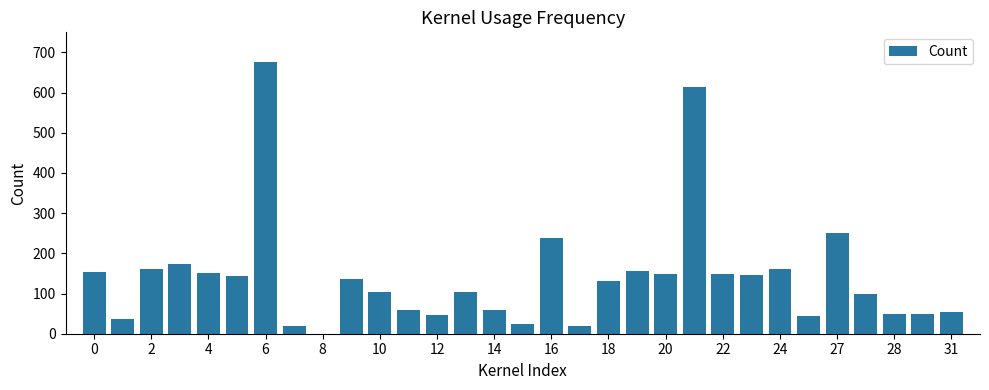

What is the greatest value displayed?

675